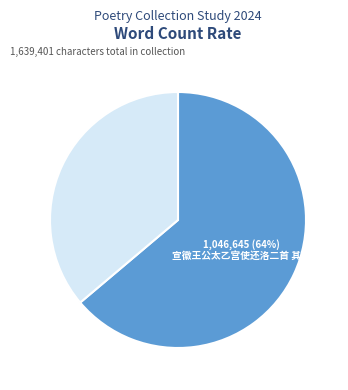

To the nearest percent, what is the average slice percentage?

50%